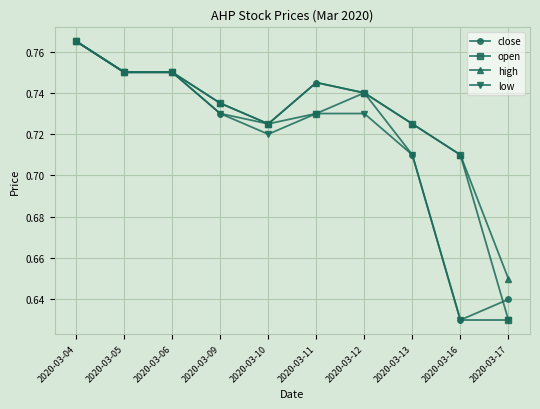

Is the value of low at 2020-03-06 greater than the value of high at 2020-03-16?

Yes